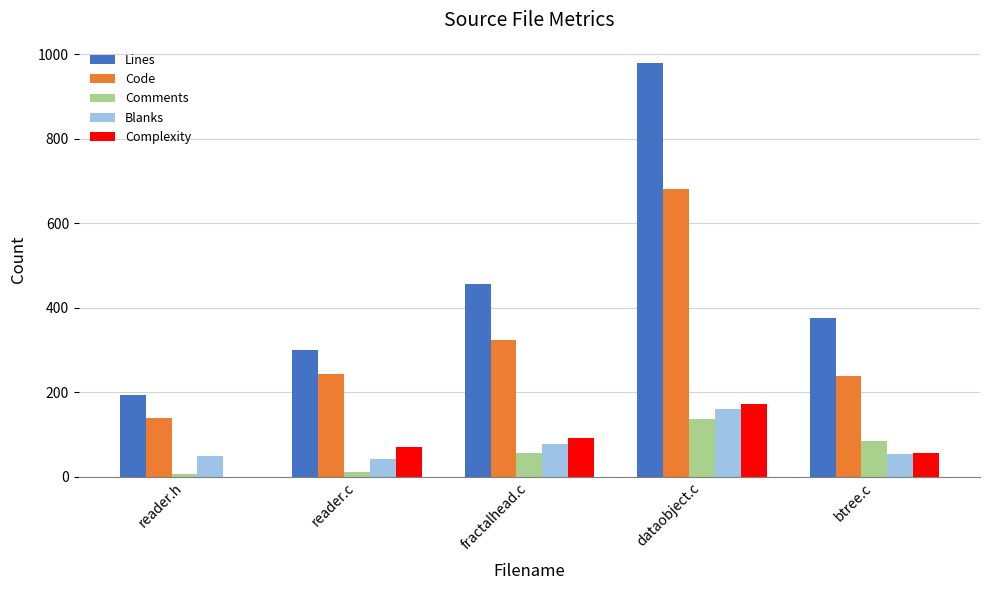

How many categories are shown in the chart?

5